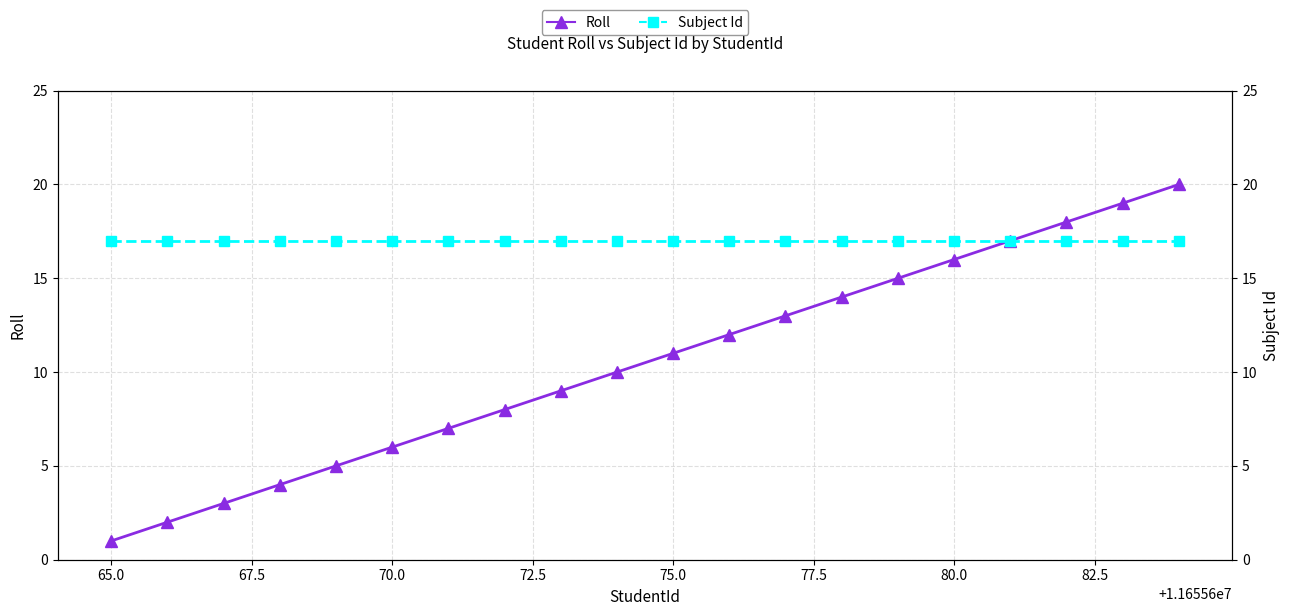

At how many categories does at least one series exceed 5?

20